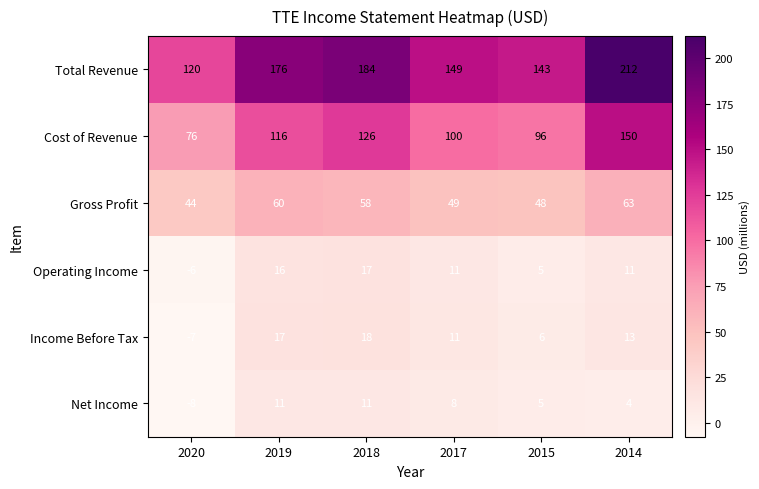

What is the sum of the Income Before Tax values at 2020 and 2018?

11